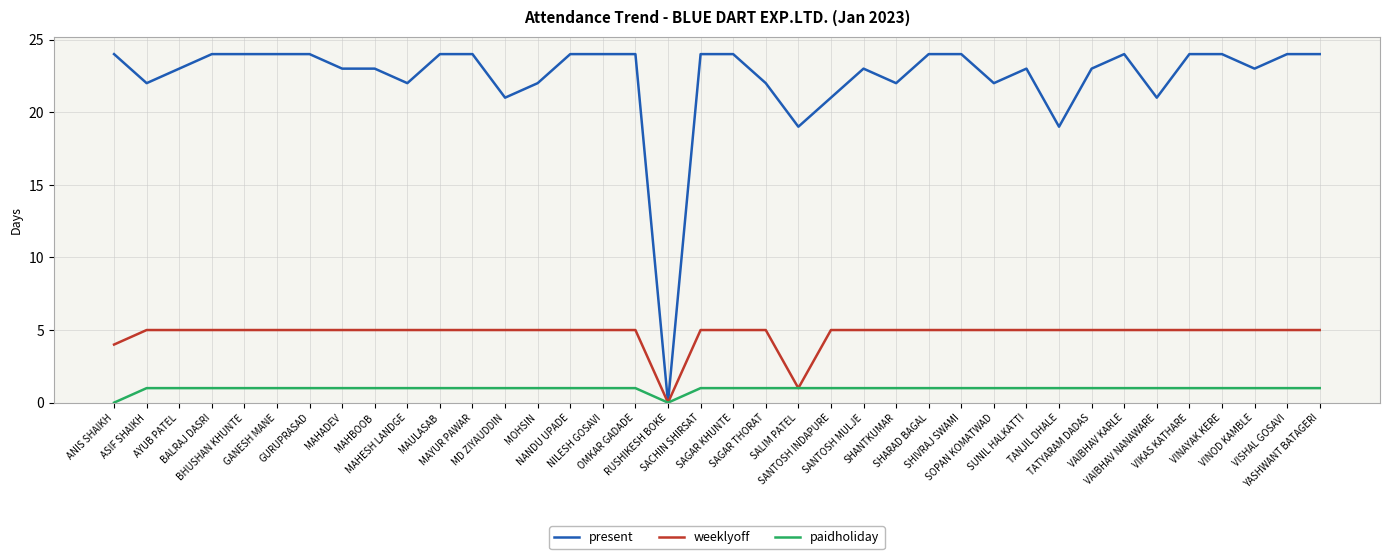

Rank the series at ASIF SHAIKH from lowest to highest value.

paidholiday, weeklyoff, present